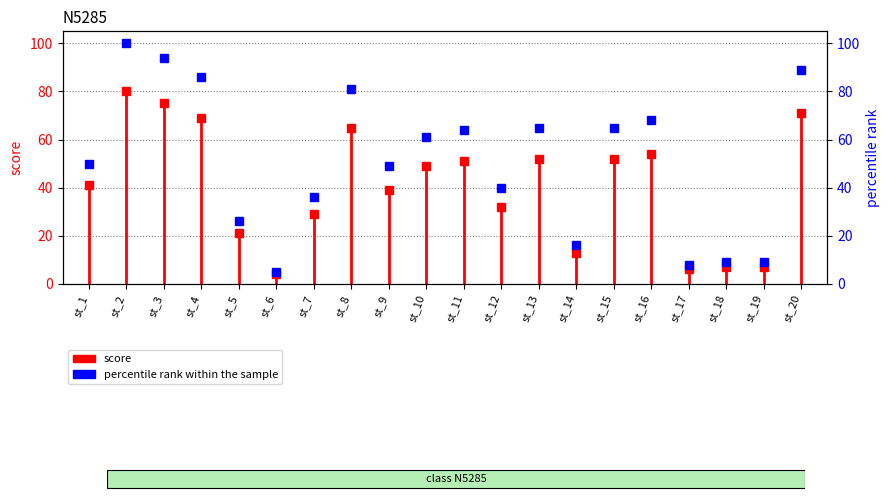

Where is the first local maximum for score?

st_2